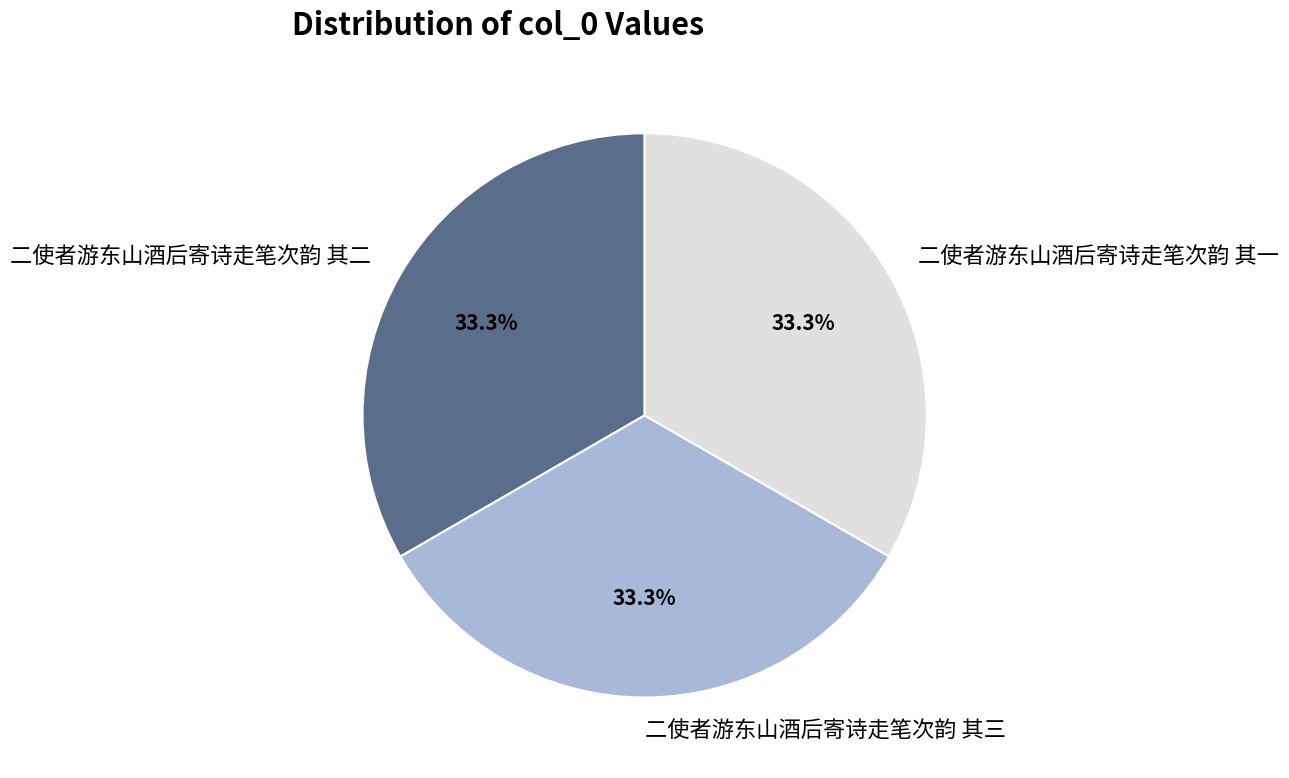

True or false: 二使者游东山酒后寄诗走笔次韵 其二 accounts for 48% of the total.

False